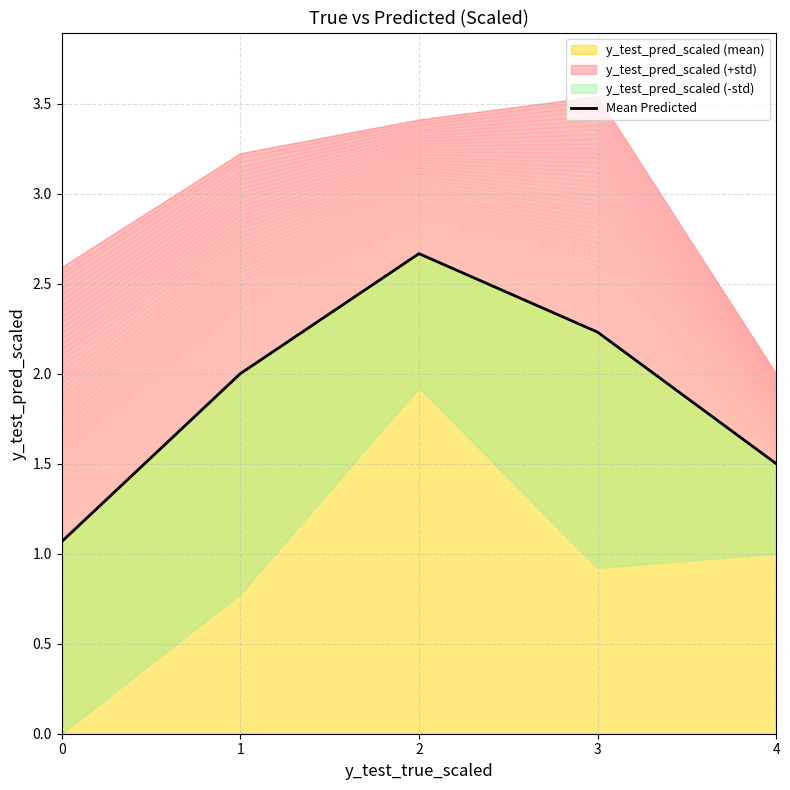

Reading left to right, extract all data points from this chart.

1.1	2.0	2.7	2.2	1.5